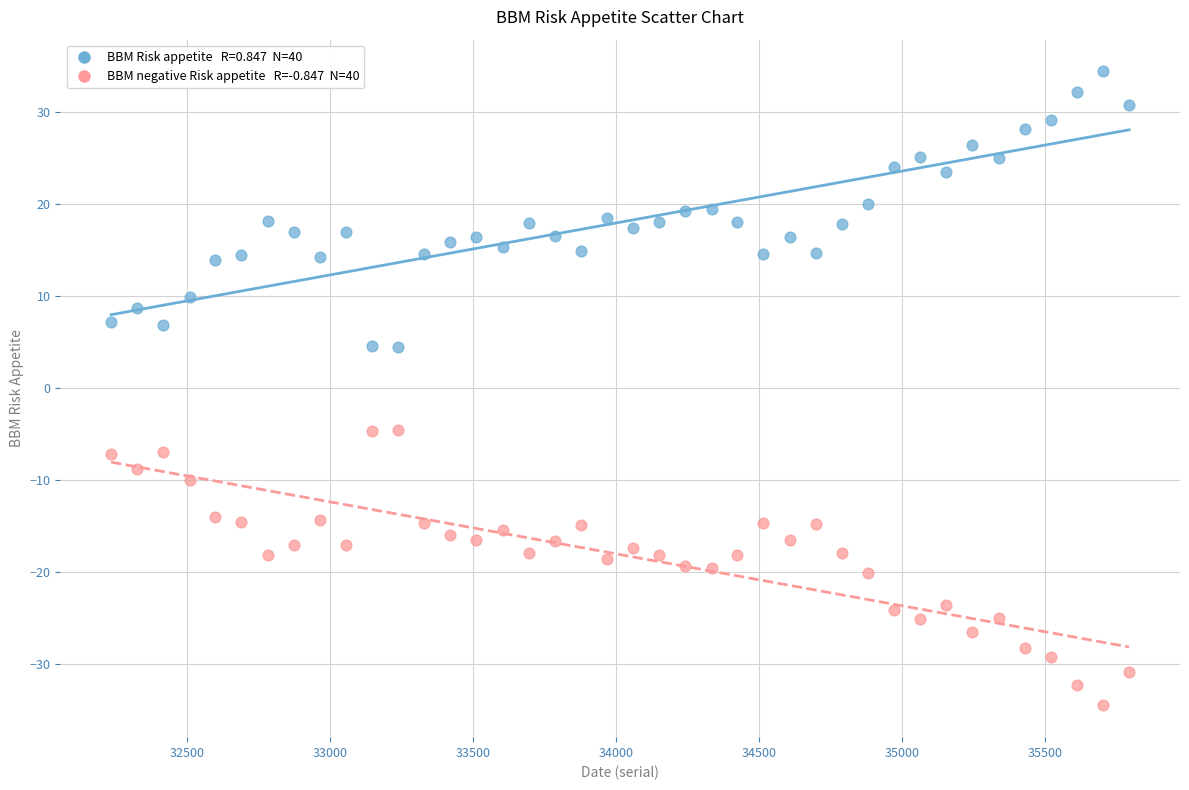

Across all data points, what is the range of Y values (max minus min)?

68.9